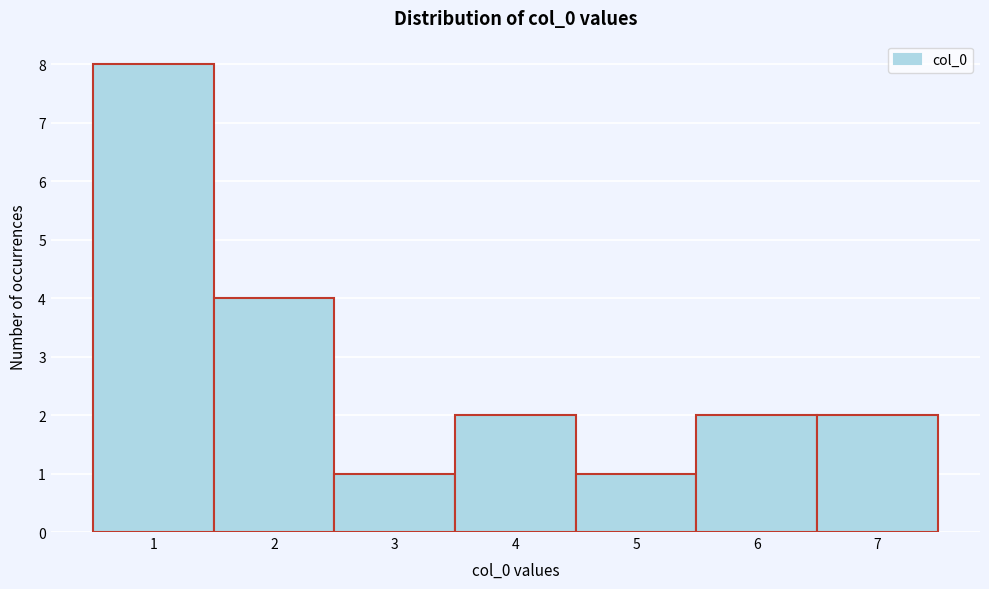

Reading left to right, list every bar in this chart as the range it spans on the x-axis followed by its height. The values are not printed on the chart, so give them approximately, as read against the axis.

0.5 to 1.5: 8
1.5 to 2.5: 4
2.5 to 3.5: 1
3.5 to 4.5: 2
4.5 to 5.5: 1
5.5 to 6.5: 2
6.5 to 7.5: 2